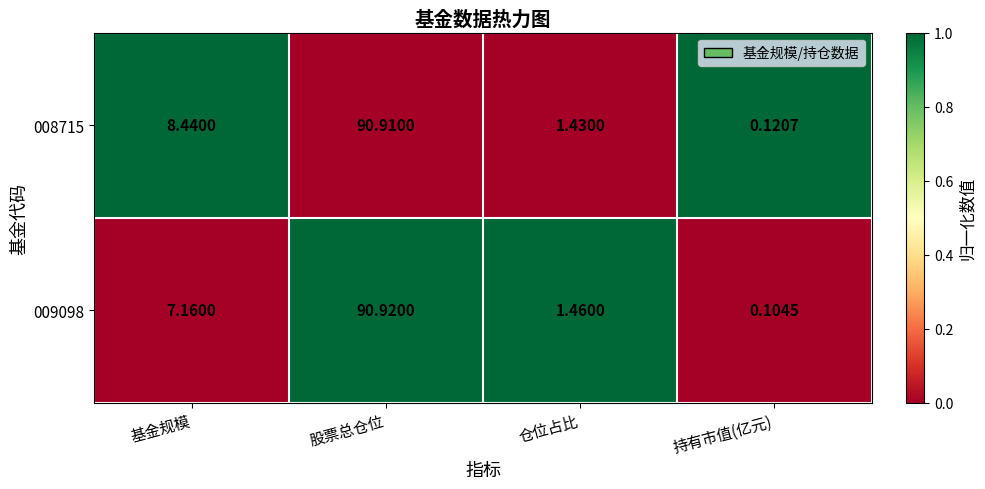

Count the number of data series in this chart.

2